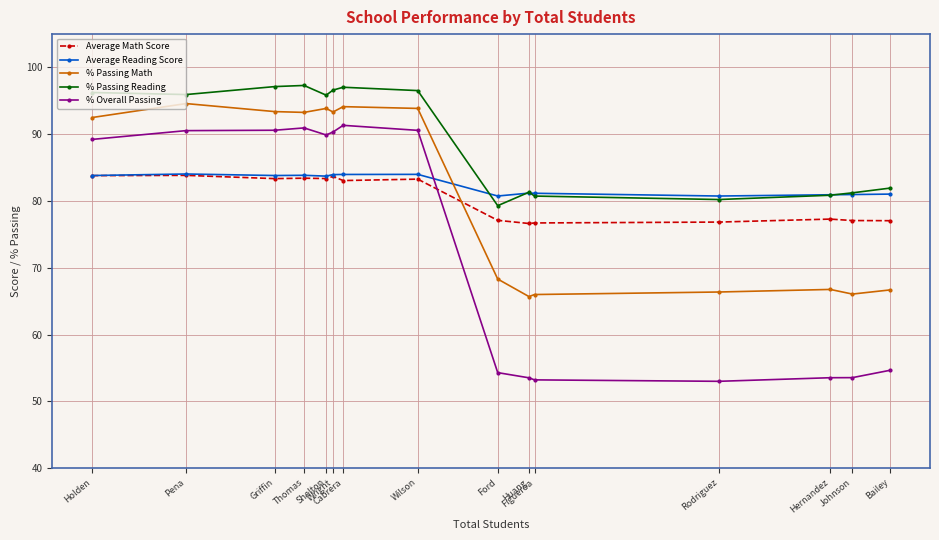

Is the value of Average Math Score at Ford greater than the value of % Passing Math at Bailey?

Yes